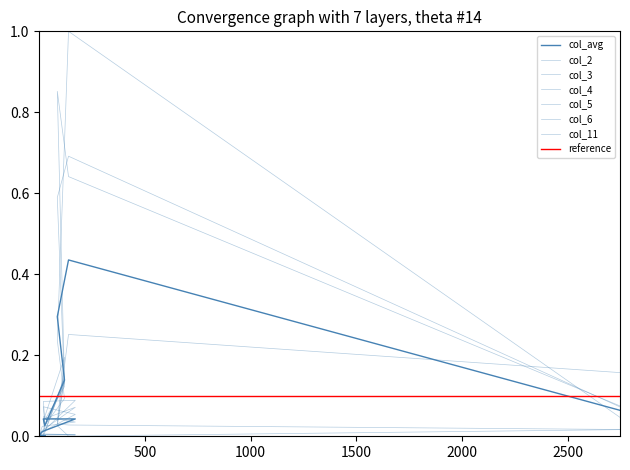

Which series has the widest spread of values?

col_3